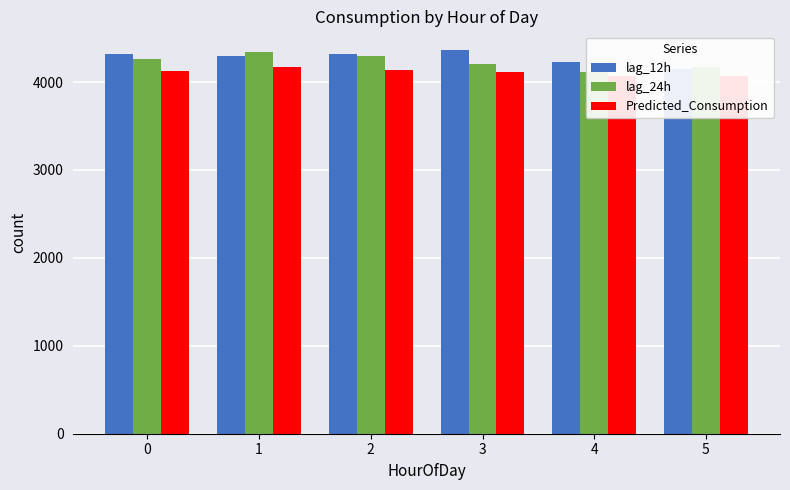

What is the value of the lag_12h bar at the 5th from the left?

4227.0